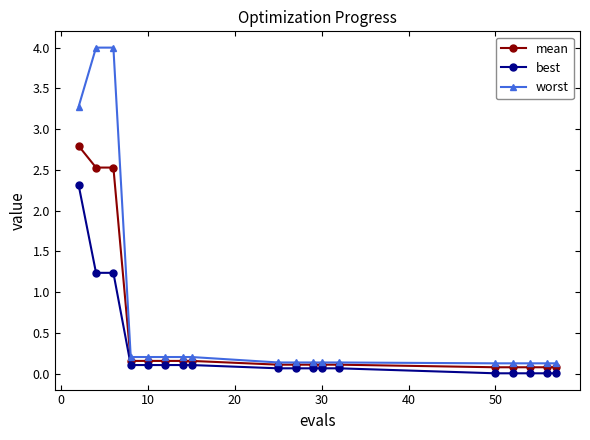

What is the sum of all mean values?

9.6